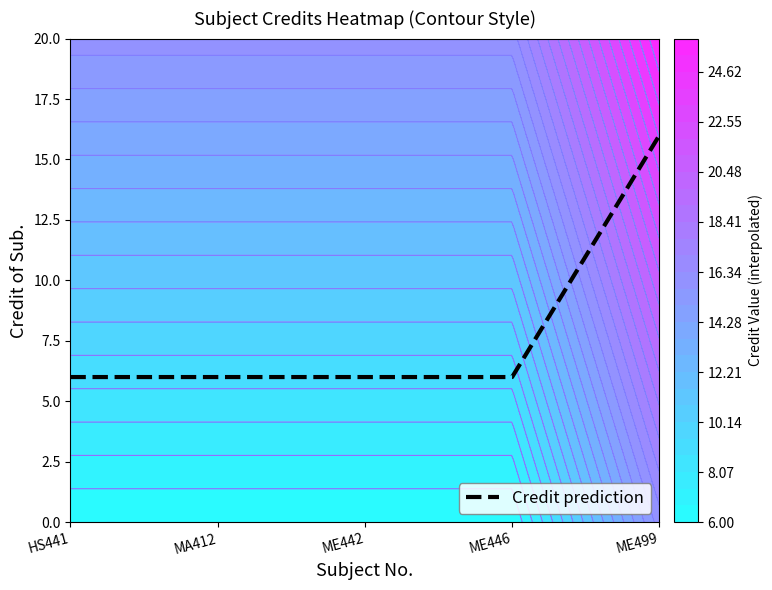

Rank the categories by value from highest to lowest.

ME499, HS441, MA412, ME442, ME446